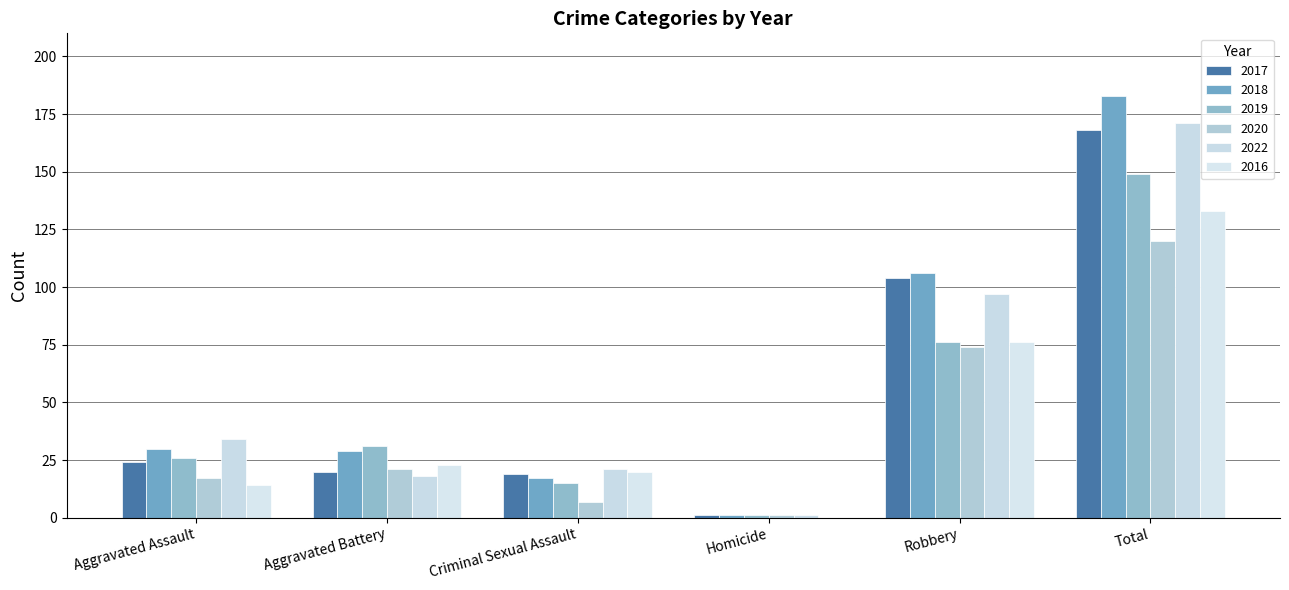

How many series are shown in this chart?

6